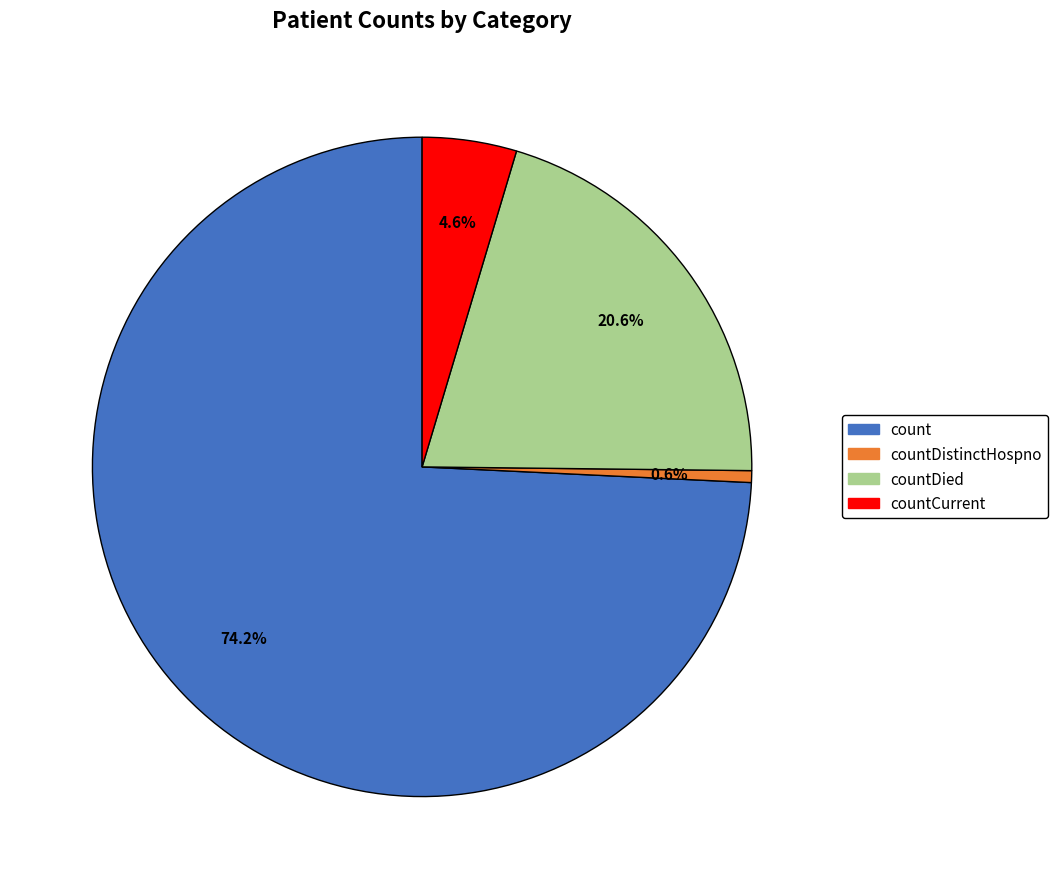

What is the largest slice in the pie chart?

count